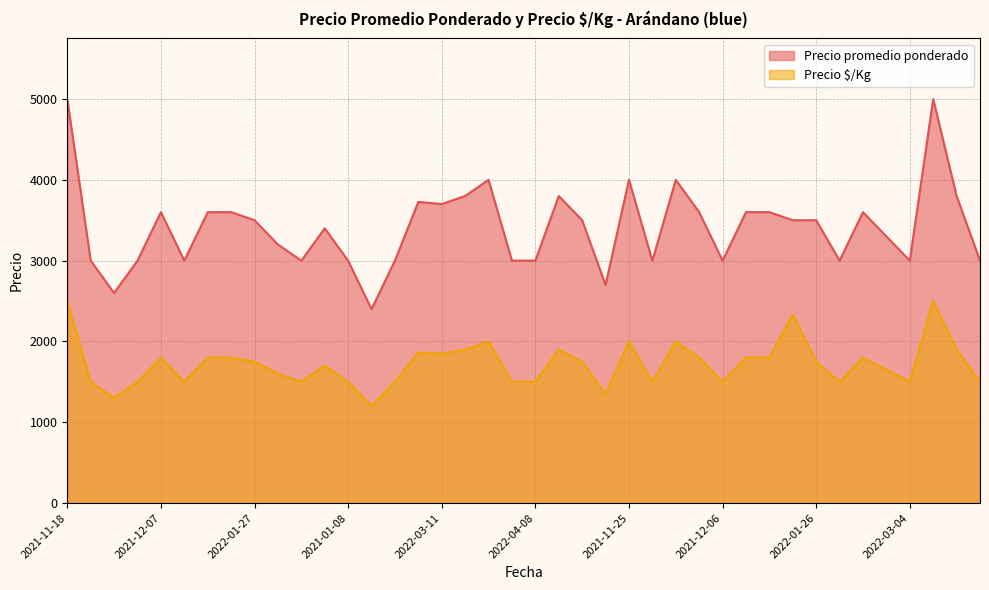

True or false: Precio $/Kg has a value of 1500 at 2022-04-08.

True